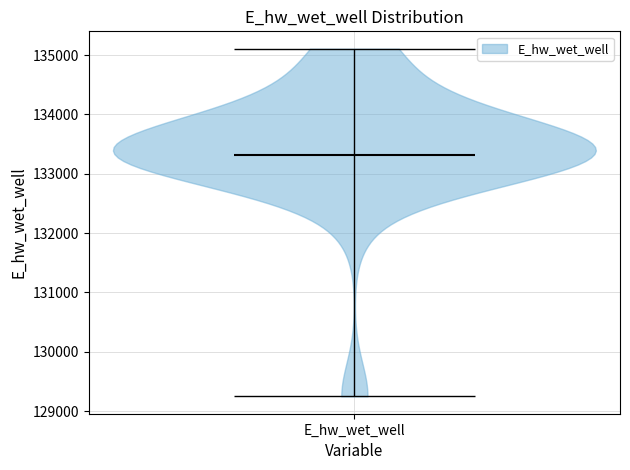

What is the highest point the violin for E_hw_wet_well reaches on the y-axis? The values are not printed on the chart, so give them approximately, as read against the axis.

135100